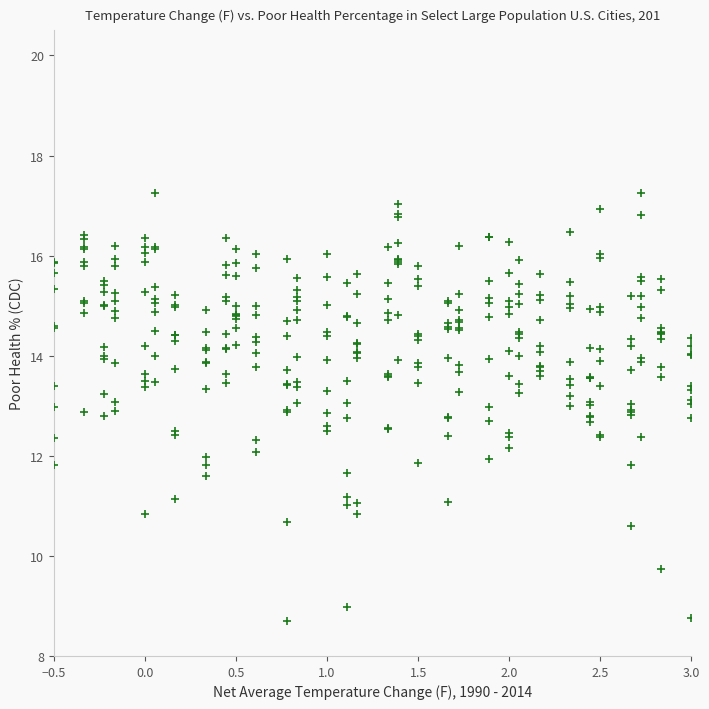

What is the range of X values (max minus min)?

3.5